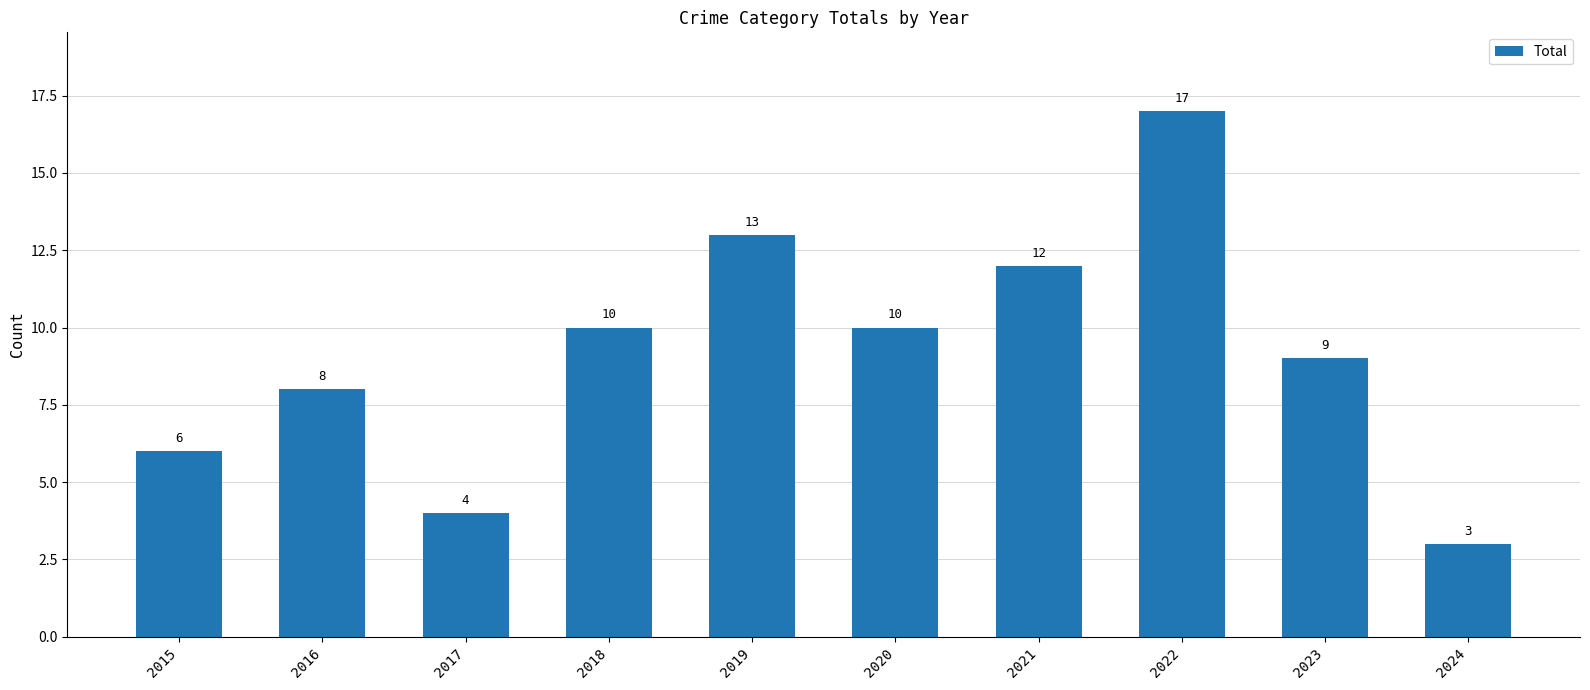

What value does the data have at 2023?

9